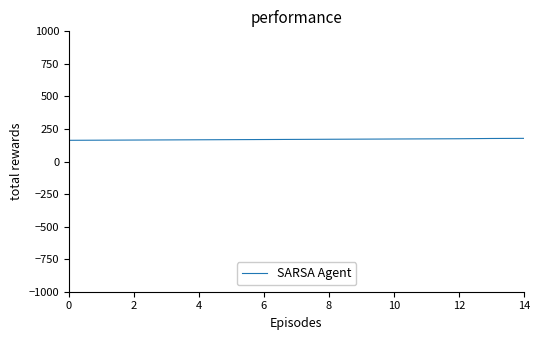

What is the minimum value shown in the chart?

163